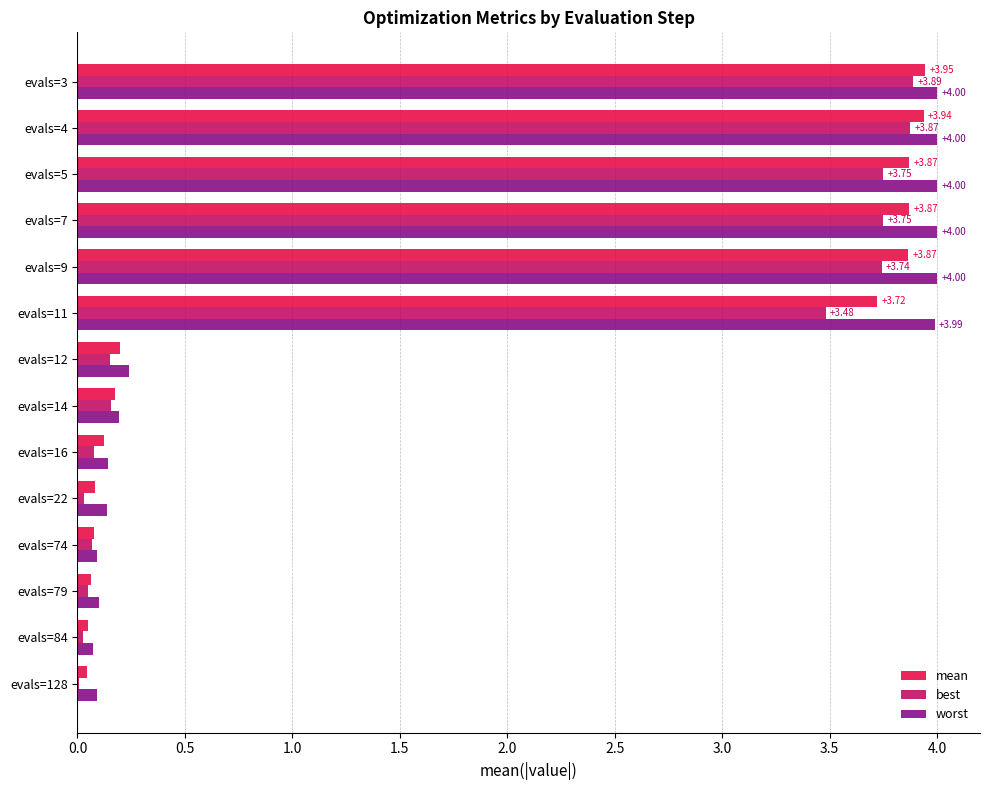

Is the value of worst at evals=14 greater than the value of best at evals=128?

Yes